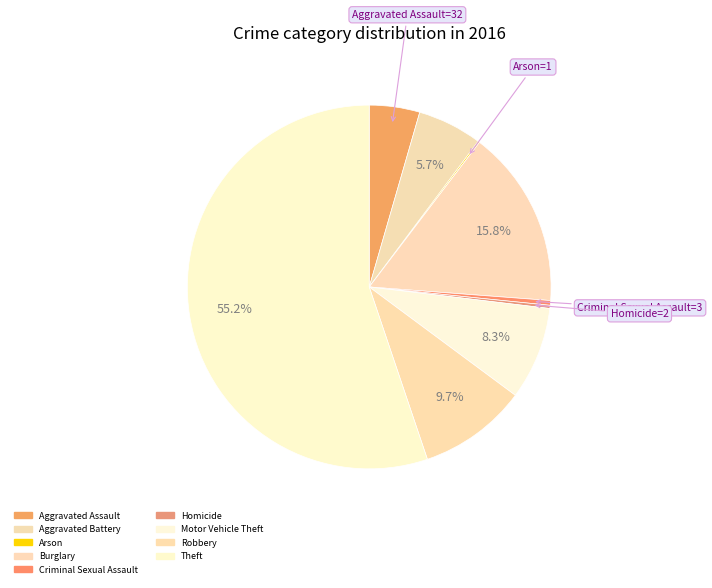

To the nearest percent, what is the average slice percentage?

11%